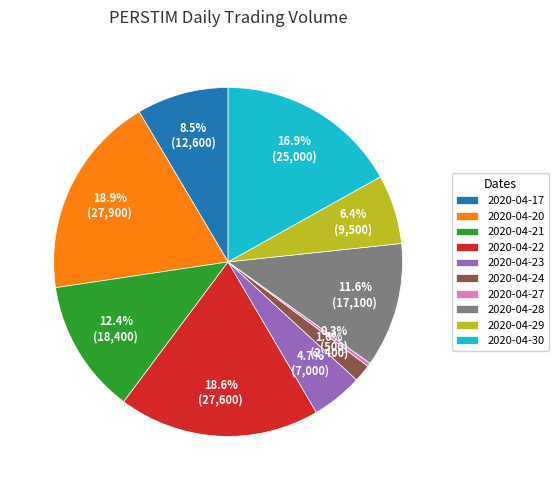

What is the smallest slice in the pie chart?

2020-04-27